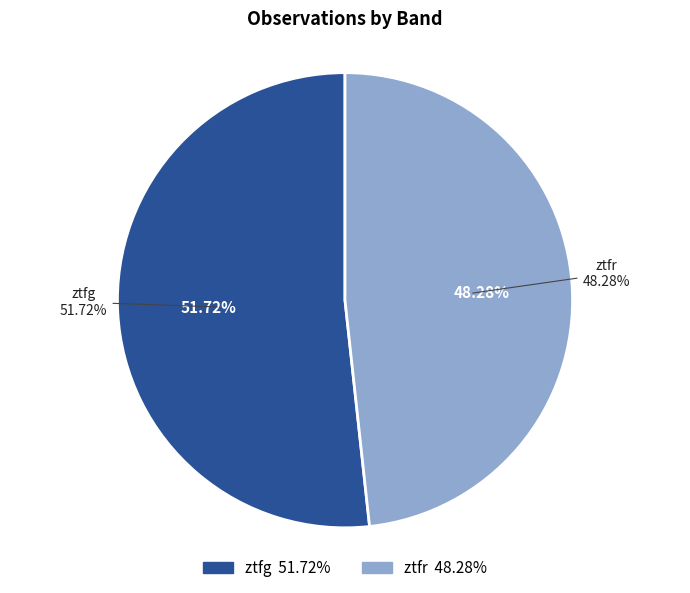

To the nearest percent, what portion does ztfg represent?

52%